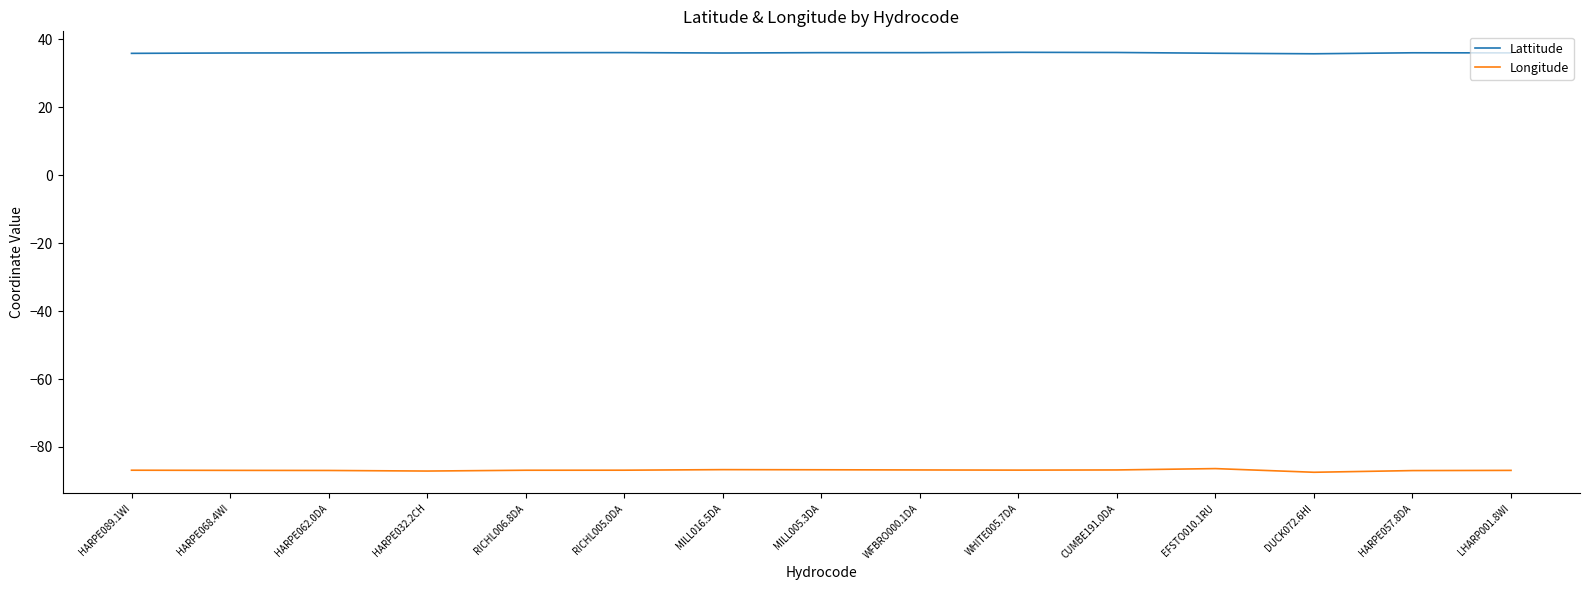

What is the maximum value shown in the chart?

36.2